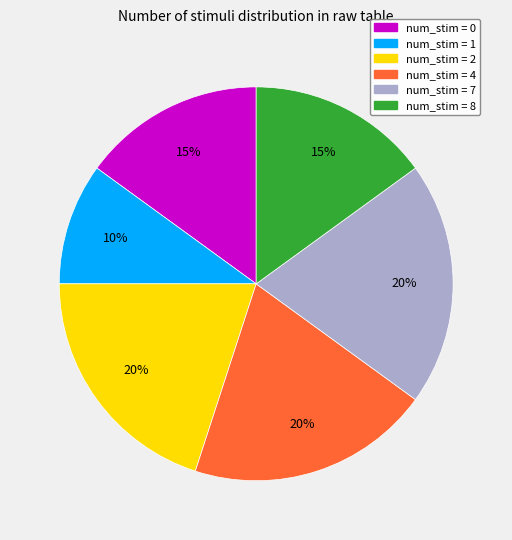

To the nearest percent, what is the average slice percentage?

17%